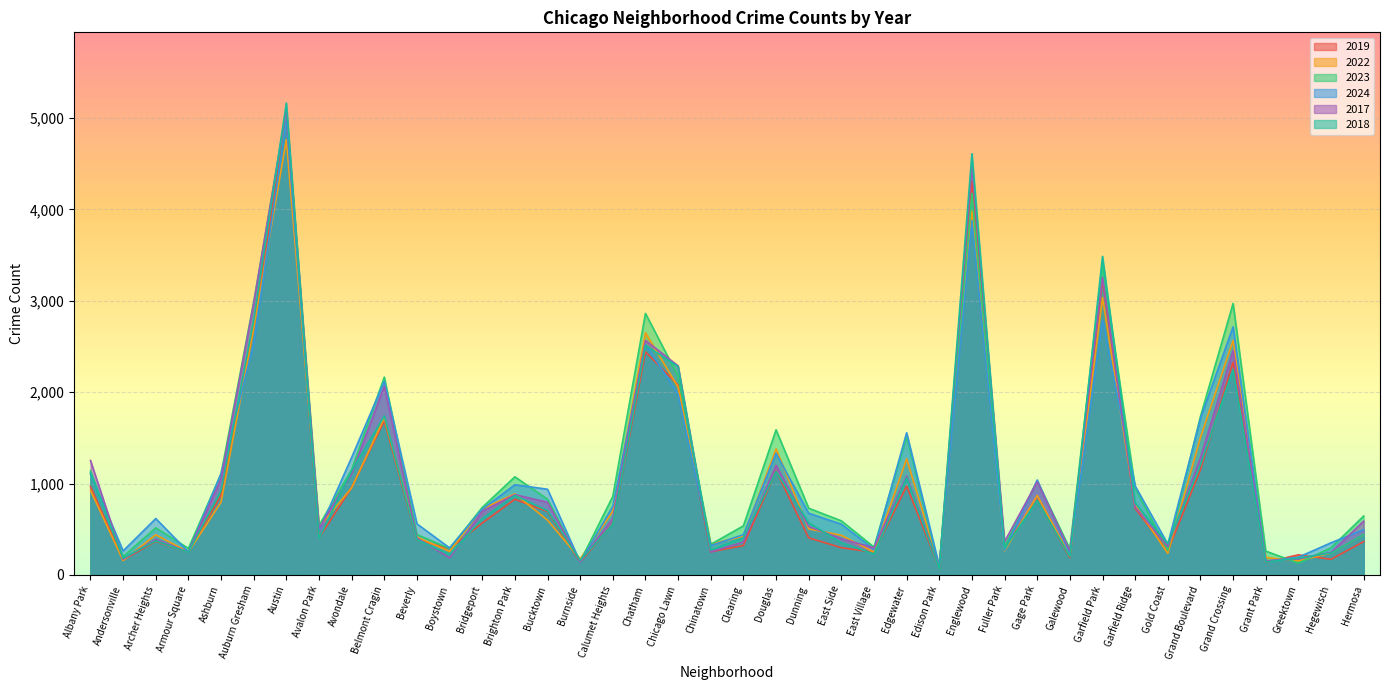

What is the smallest value displayed?

71